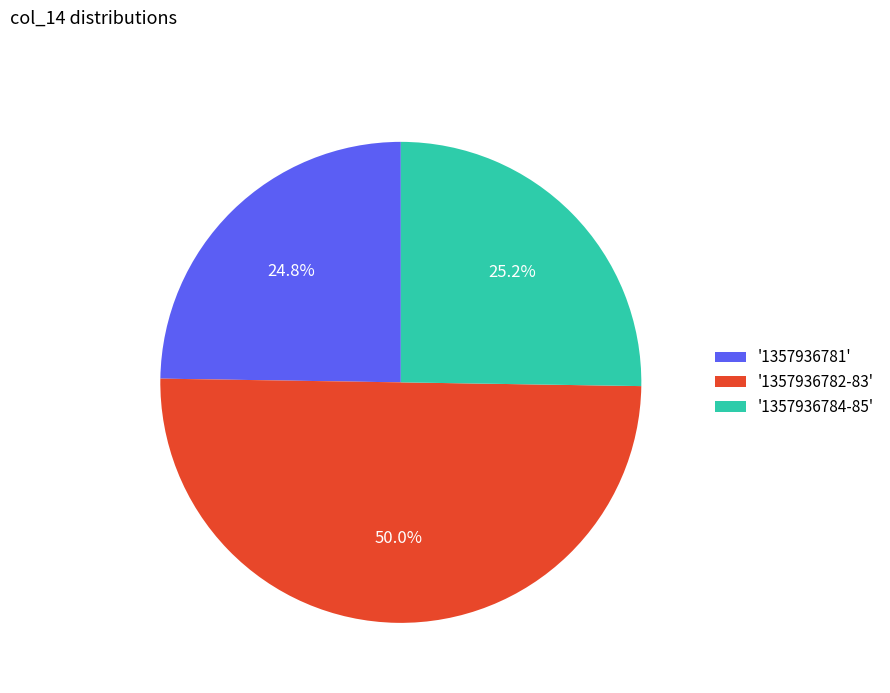

What is the ratio of the value at '1357936784-85' to the value at '1357936781'?

1.0